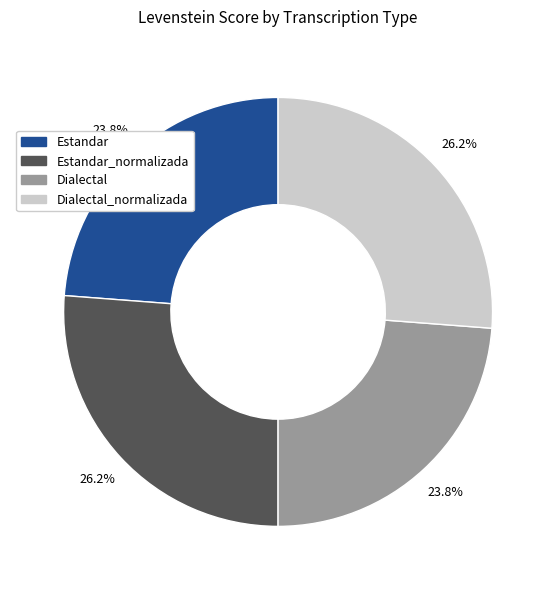

Is there any slice that represents more than half of the pie?

No